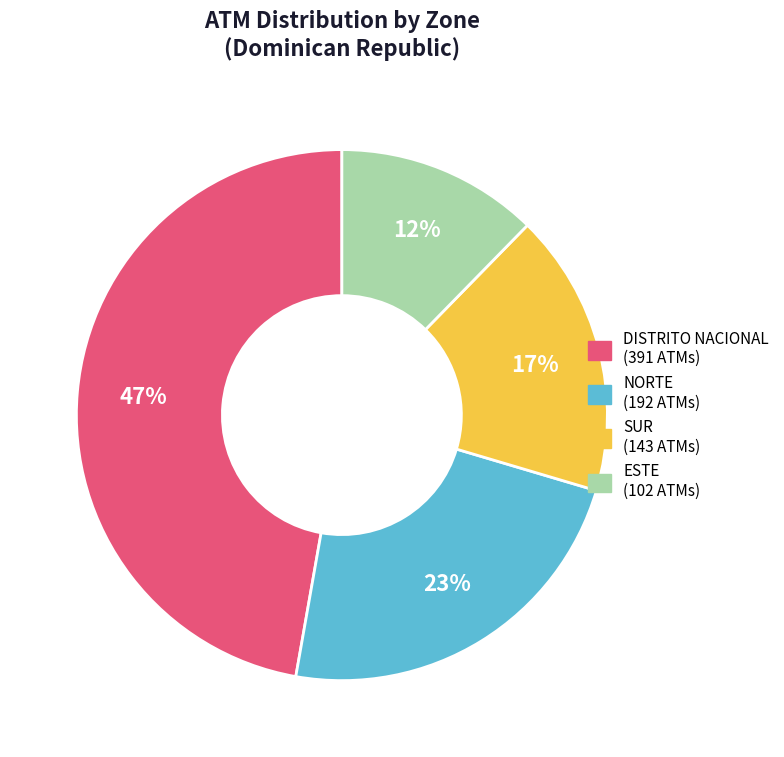

Combined, do ESTE and SUR account for over 50%?

No